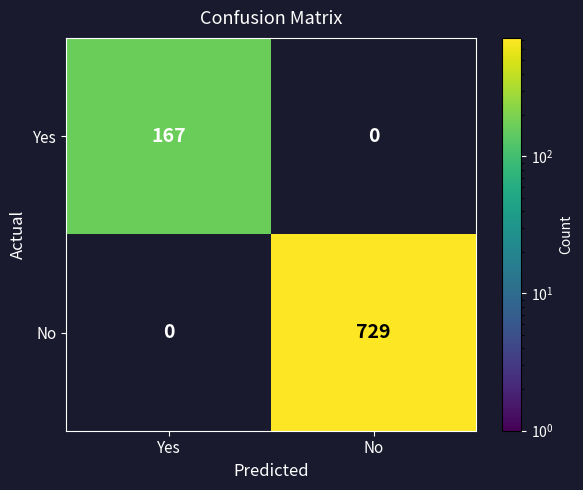

Which label corresponds to the largest value in the chart?

No